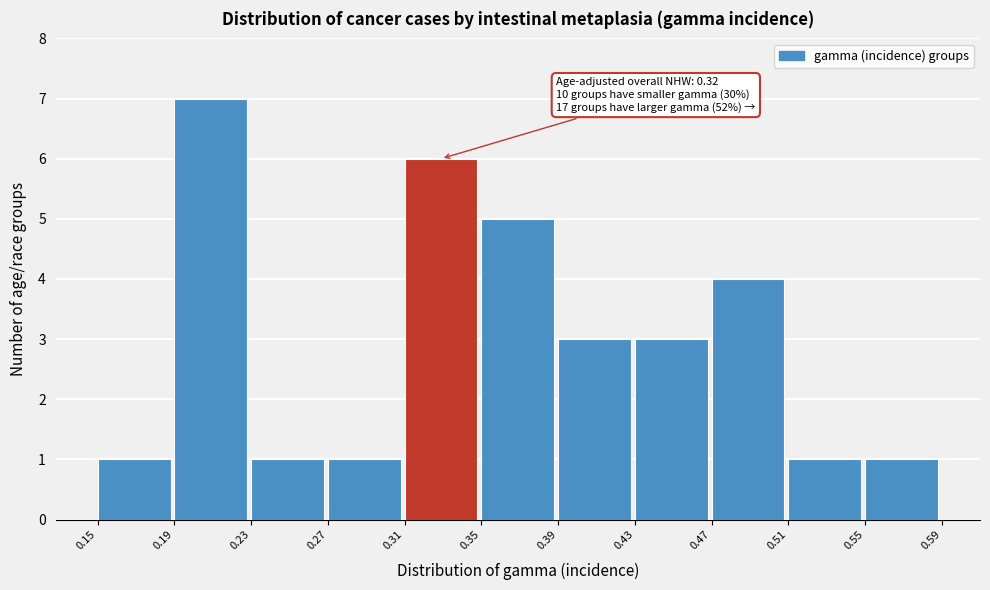

Which range on the x-axis has the tallest bar?

0.19 to 0.23